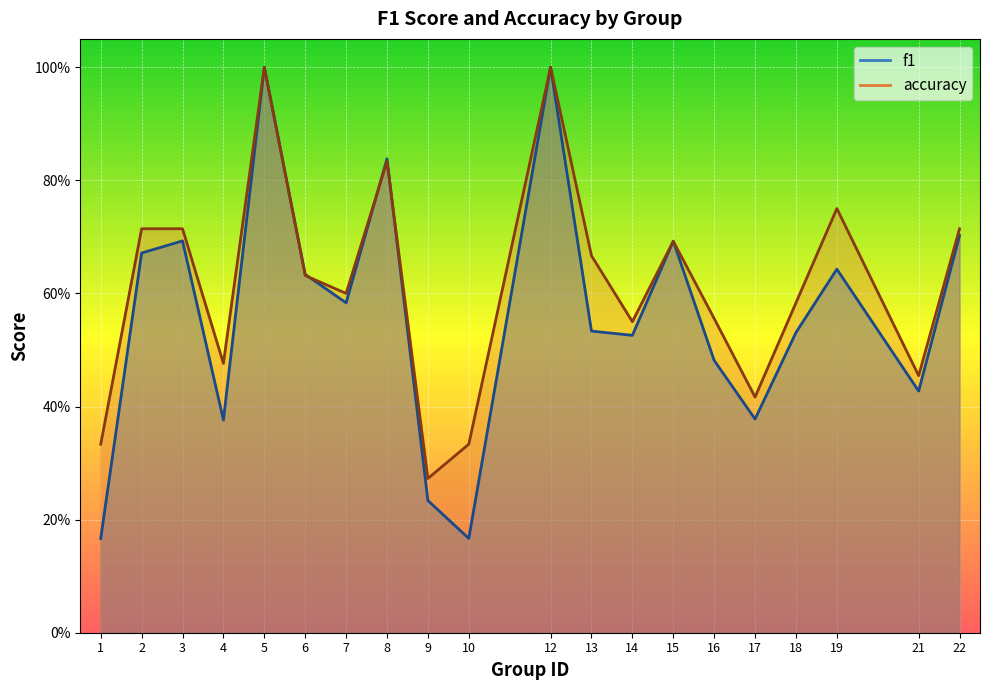

What is the maximum value shown in the chart?

1.0